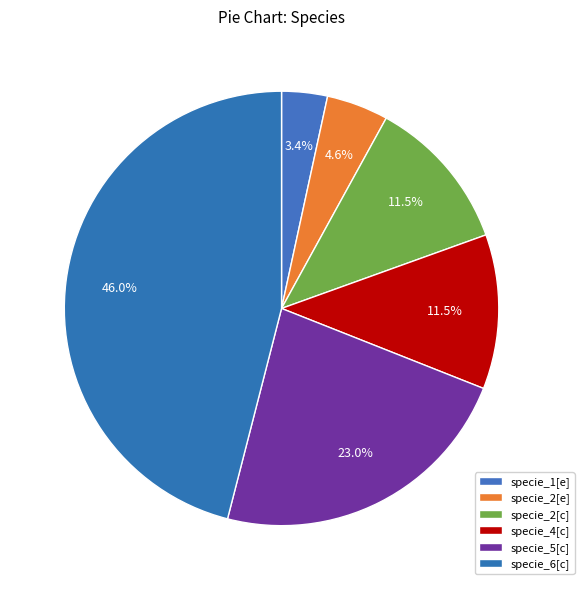

What percentage is the specie_2[e] slice, to the nearest percent?

5%